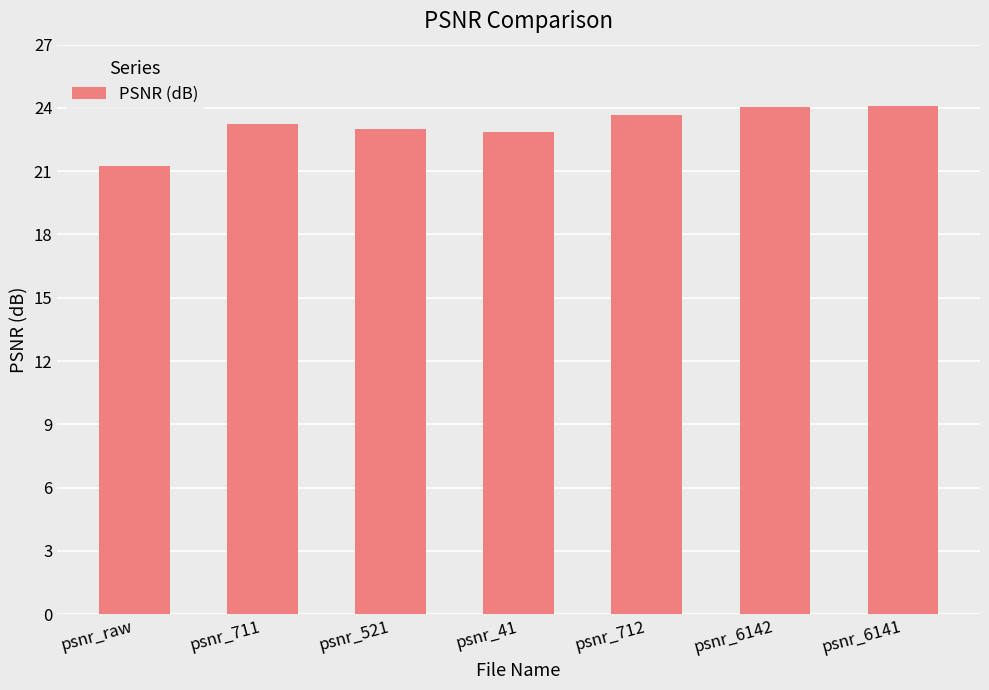

What is the sum of the values at psnr_712 and psnr_raw?

44.9